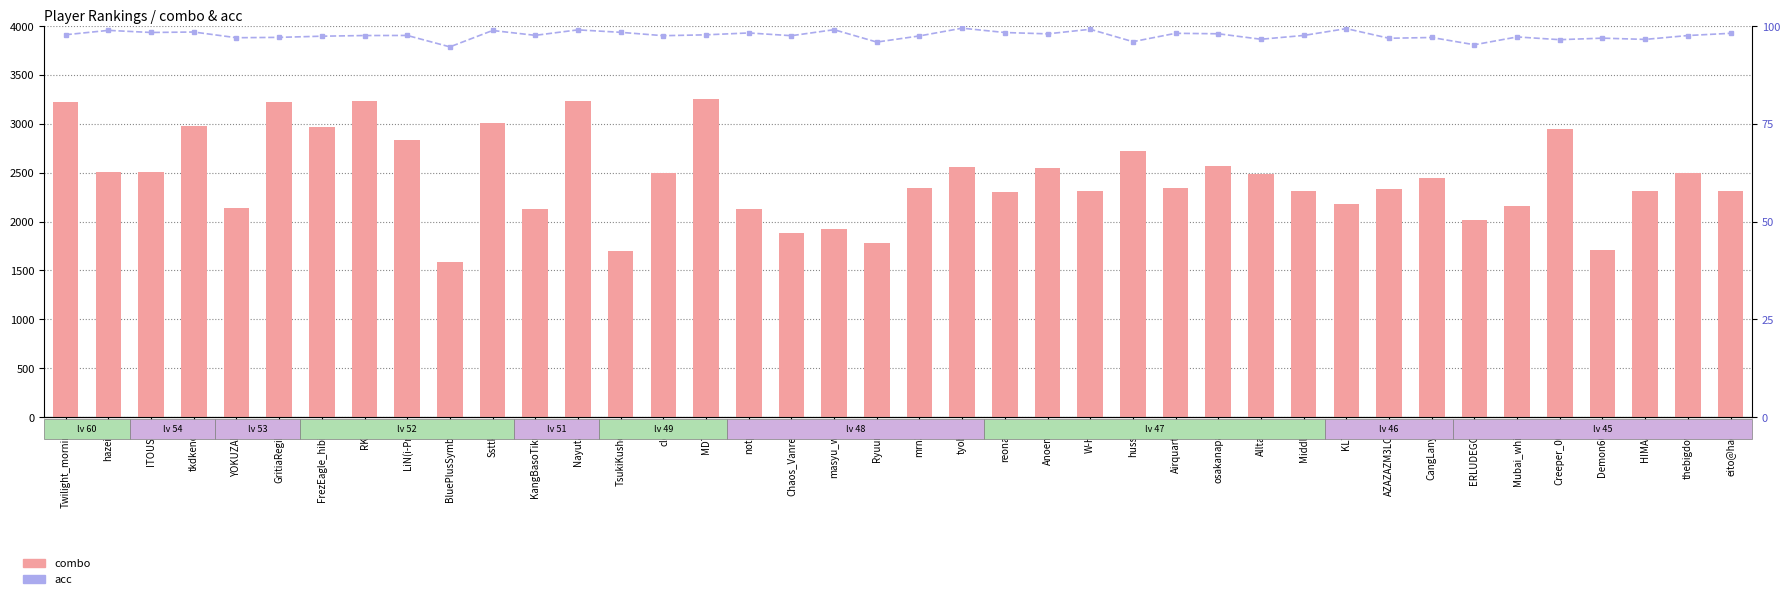

What is the difference between the highest and lowest values at masyu_wiz?

1828.9